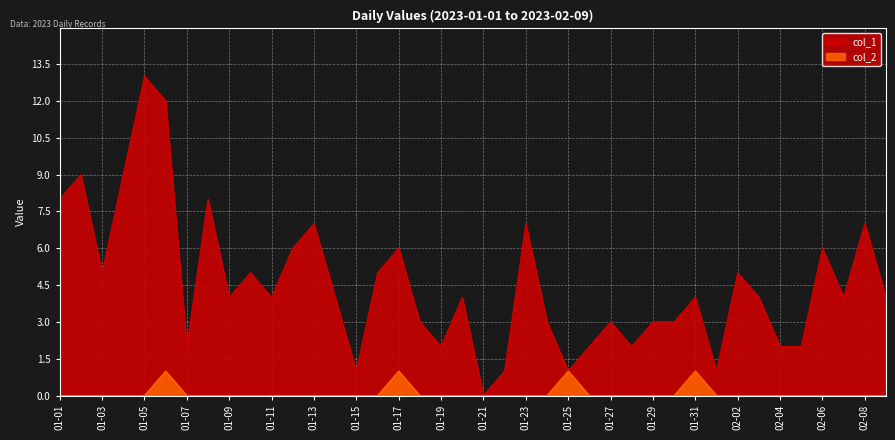

True or false: col_2 and col_1 cross at least once.

False